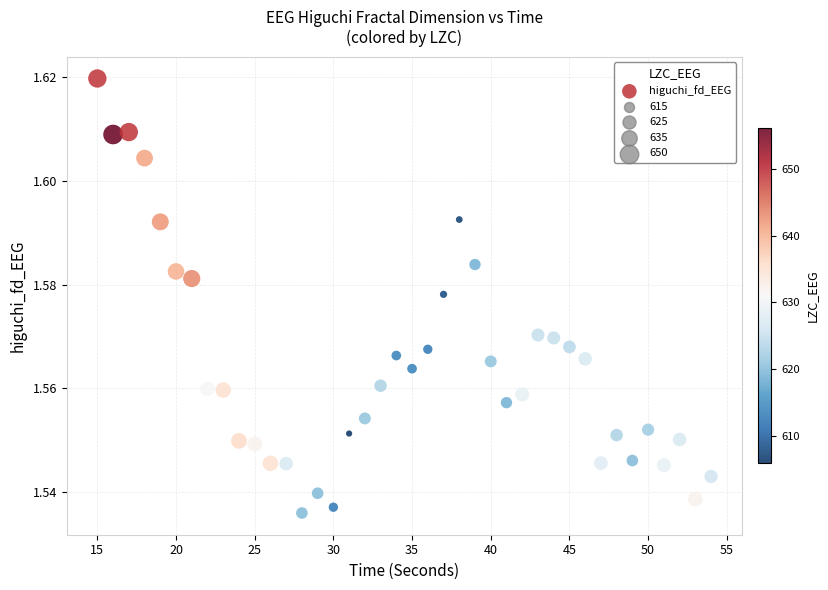

How many points are shown in the scatter plot?

40